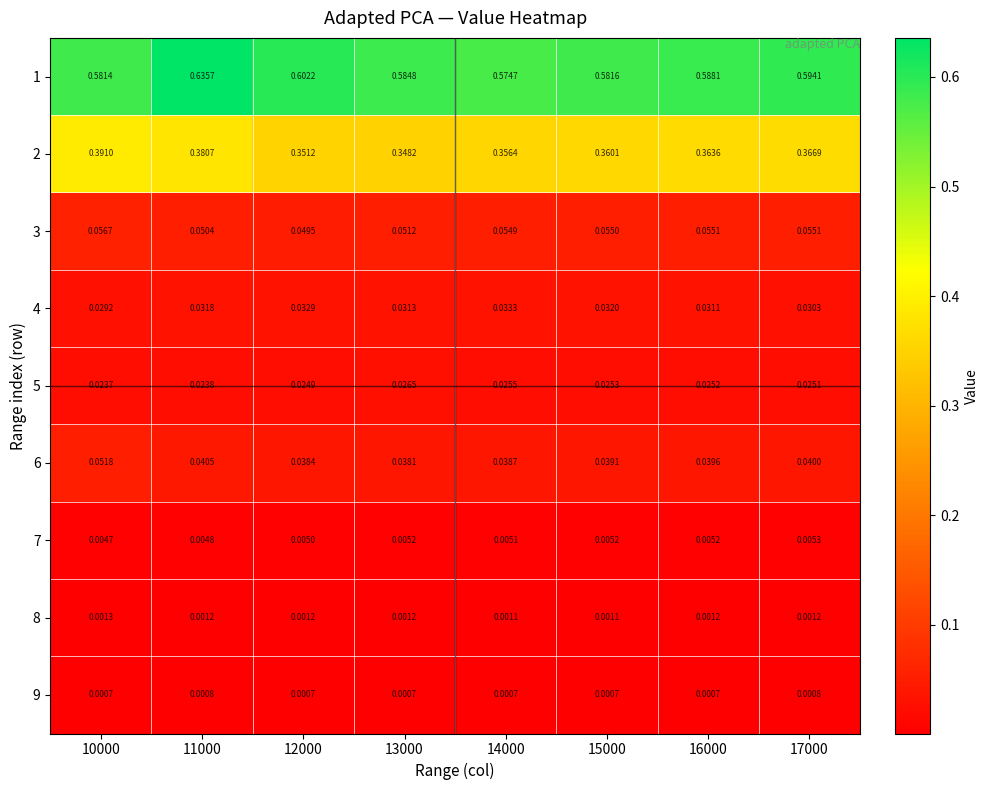

Between 13000 and 15000, which series saw the biggest shift?

2